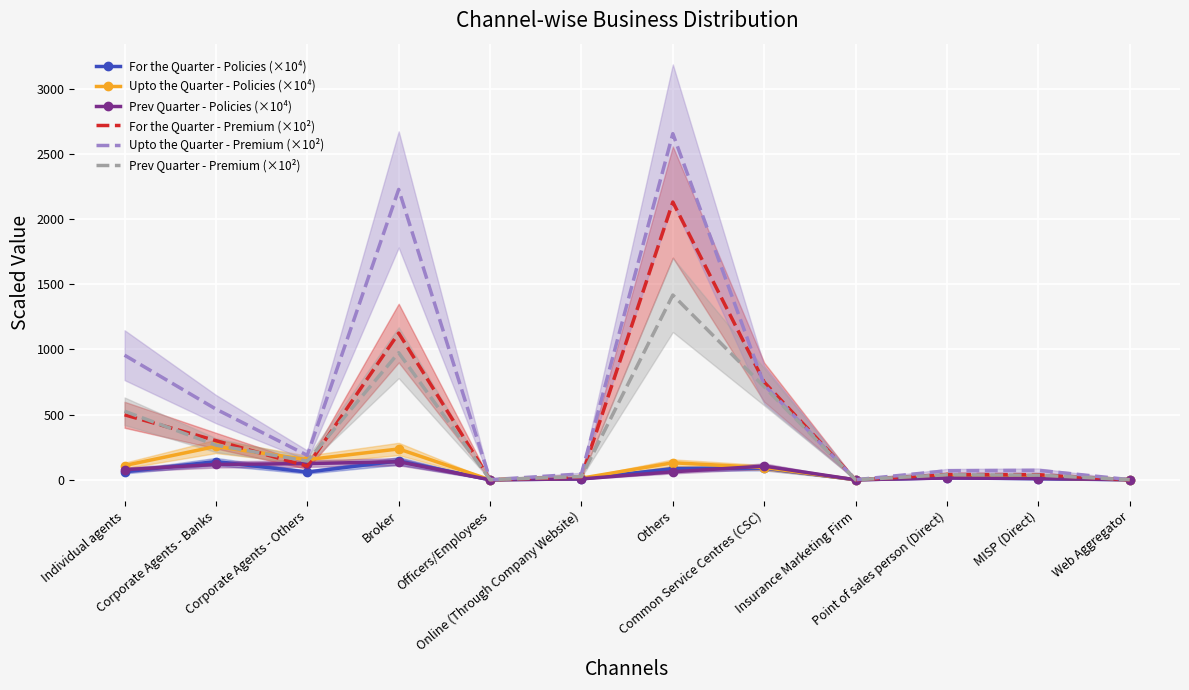

True or false: Upto the Quarter - Premium (×10²) has a value of 0.7 at Insurance Marketing Firm.

True